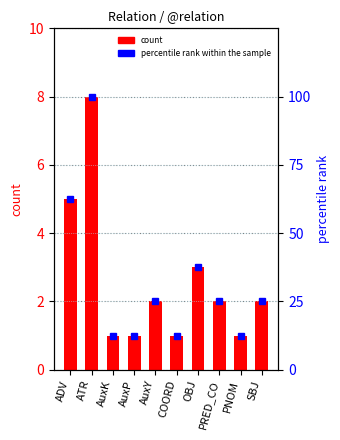

How many data points in count are above 2?

3